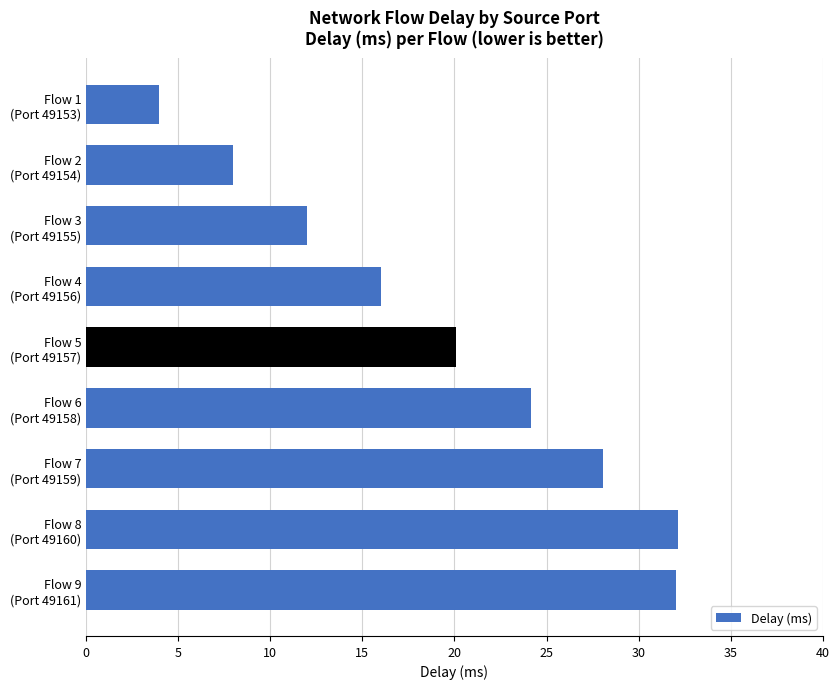

What is the value of the 1st bar from the top?

4.0